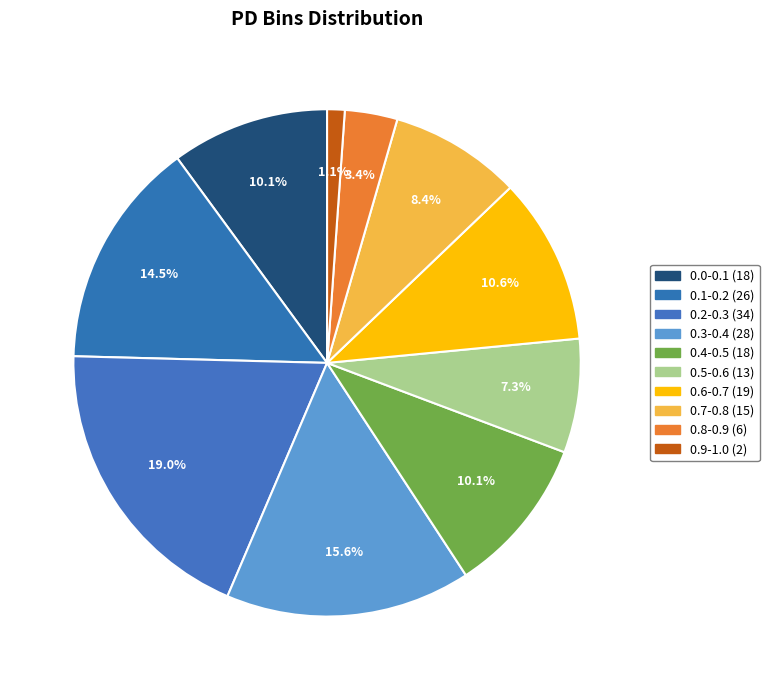

To the nearest percent, what is the difference between the 0.7-0.8 and 0.1-0.2 slice percentages?

6%